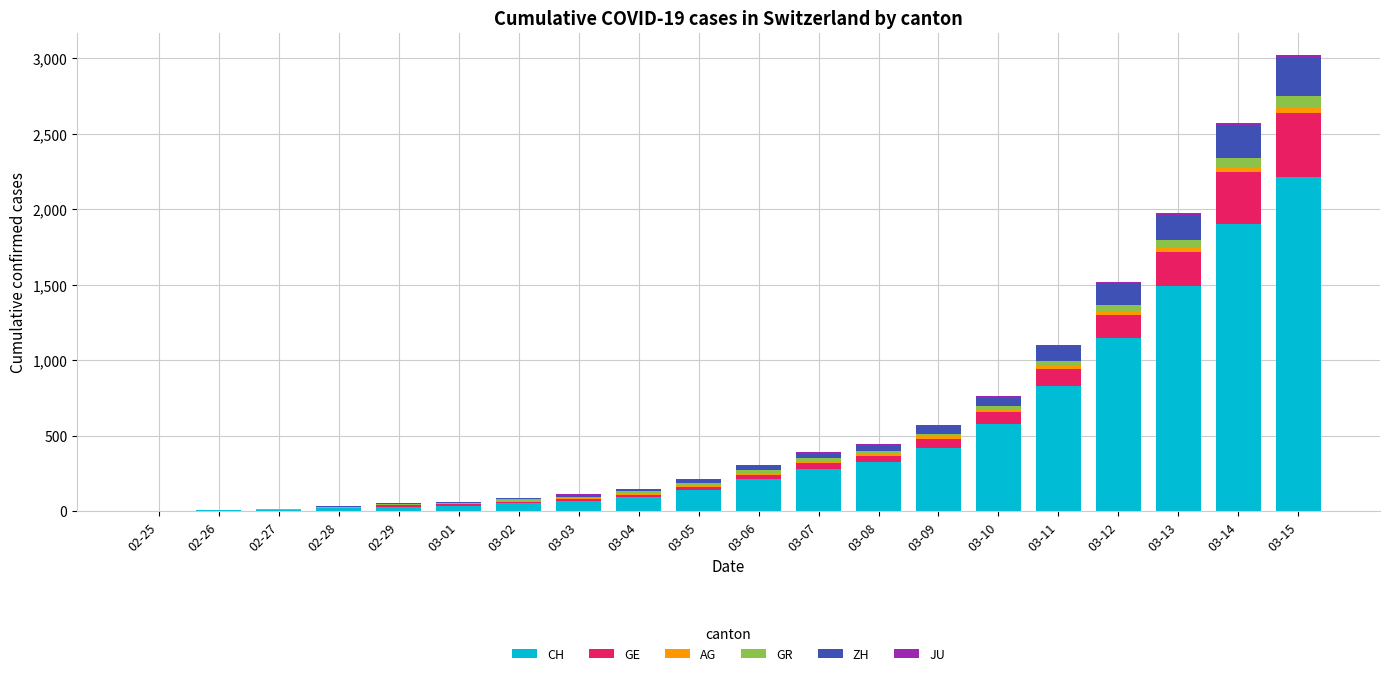

At which category is the sum across all series the highest?

03-15